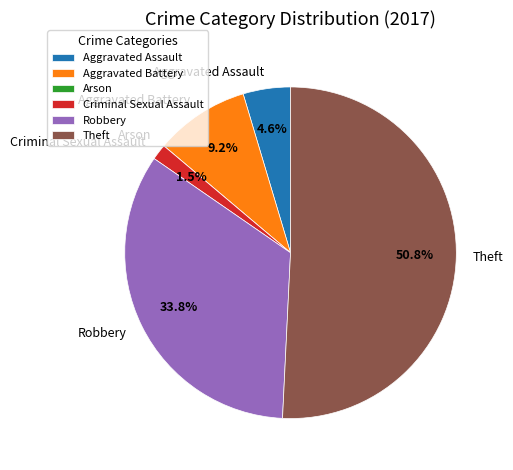

To the nearest percent, what is the difference between the largest and smallest slice percentages?

51%